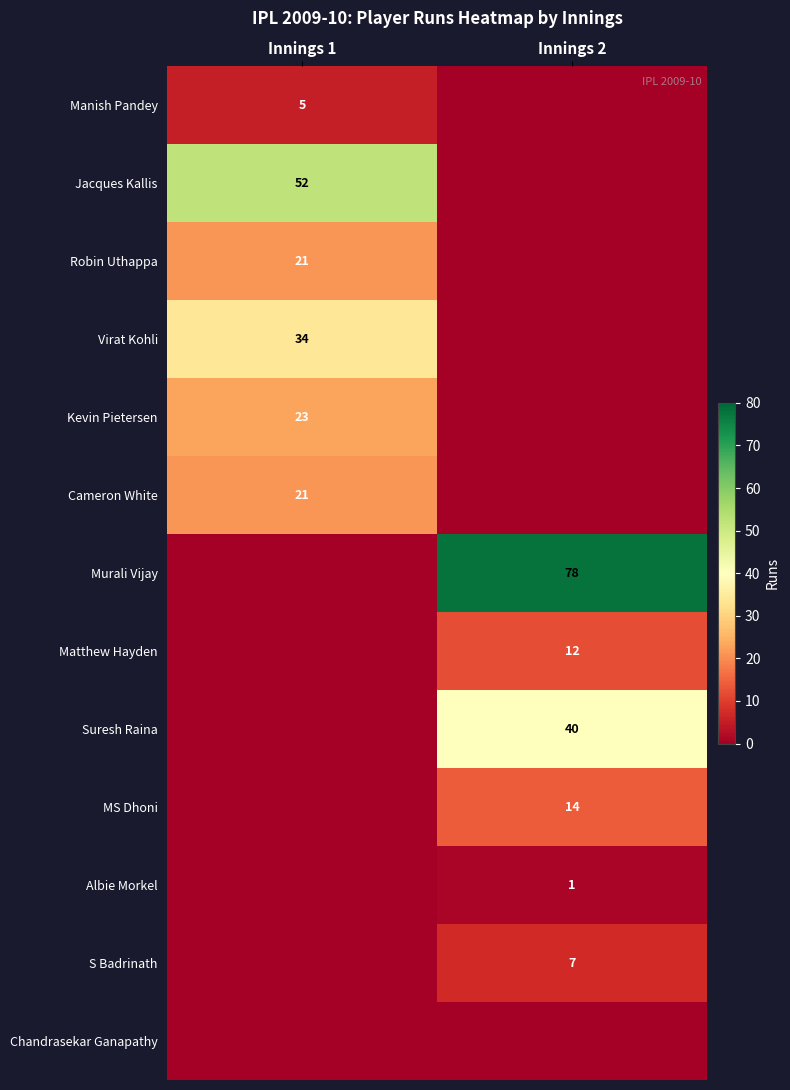

Is it true that Suresh Raina equals 64 at Innings 2?

False